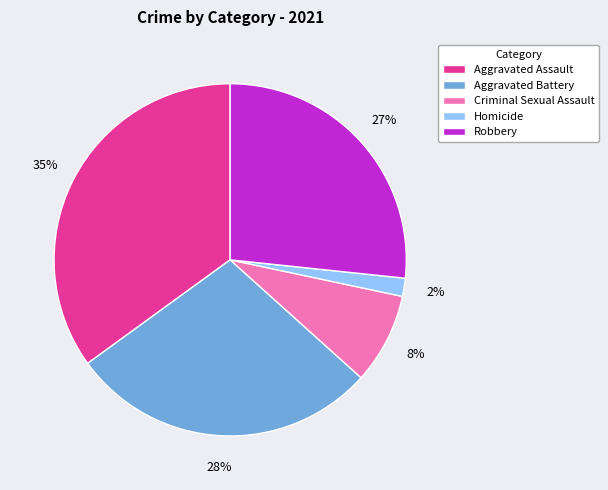

Does Aggravated Battery account for over 50% of the chart?

No